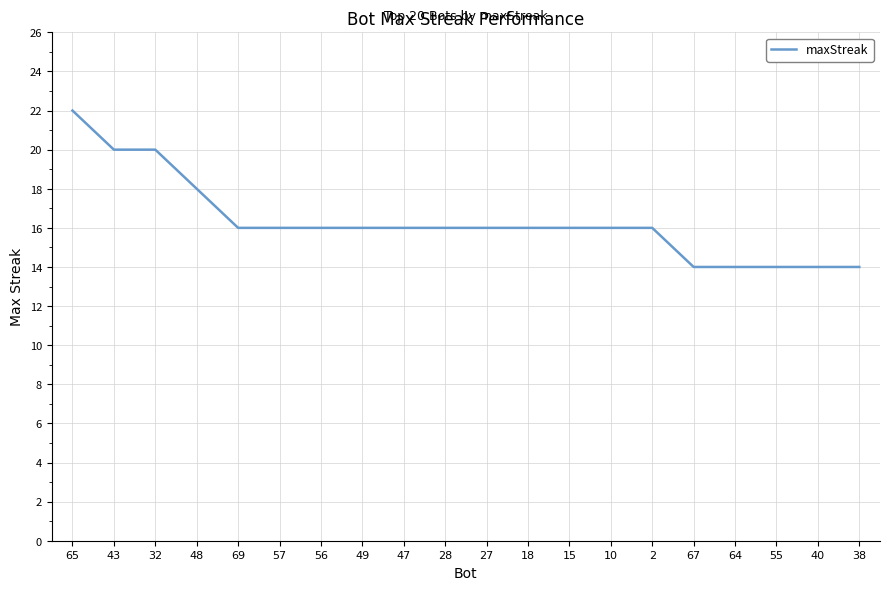

Read the value at 57.

16